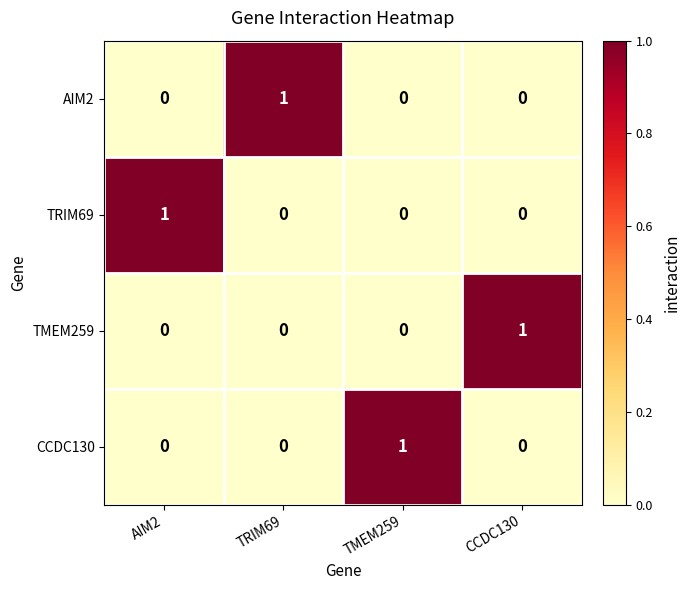

The value of TRIM69 at TMEM259 is -1. True or false?

False